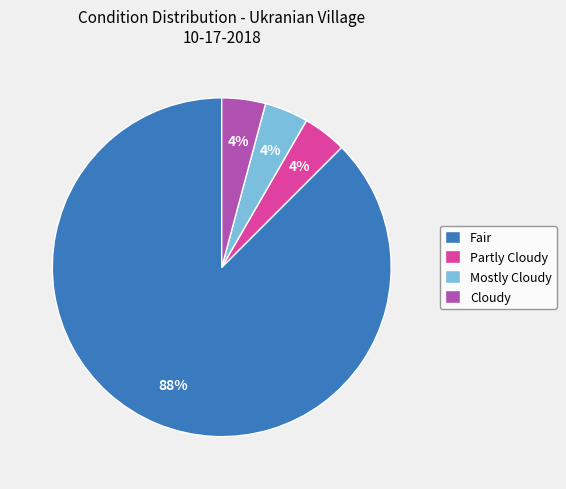

Does any single category account for the majority?

Yes